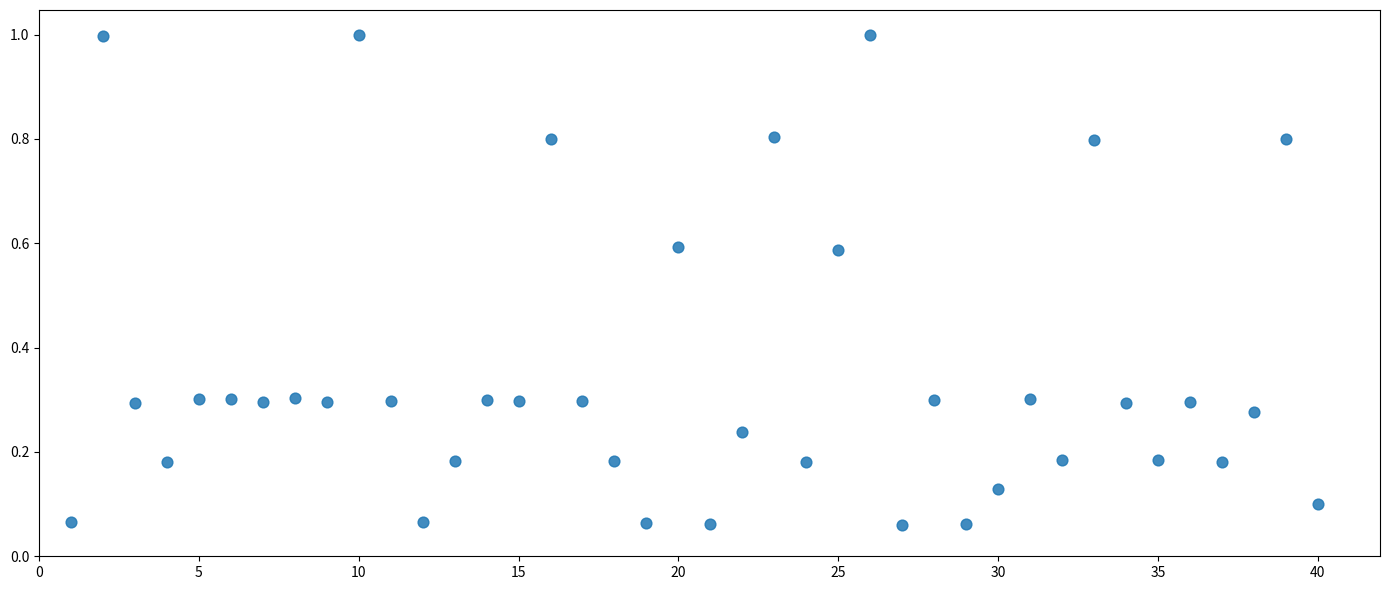

What is the range of Y values (max minus min)?

0.9